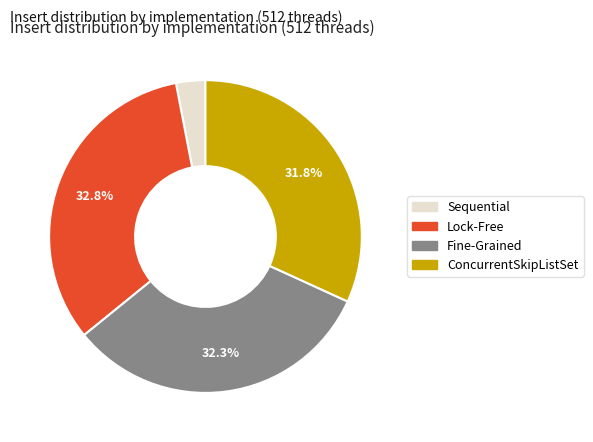

To the nearest percent, what is the combined percentage of Fine-Grained and Sequential?

35%